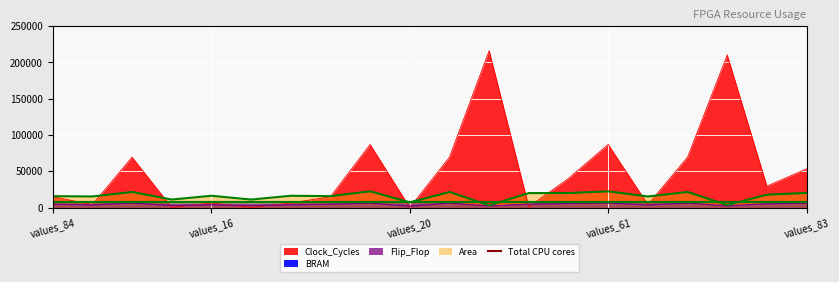

Which series has the largest total across all categories?

Clock_Cycles